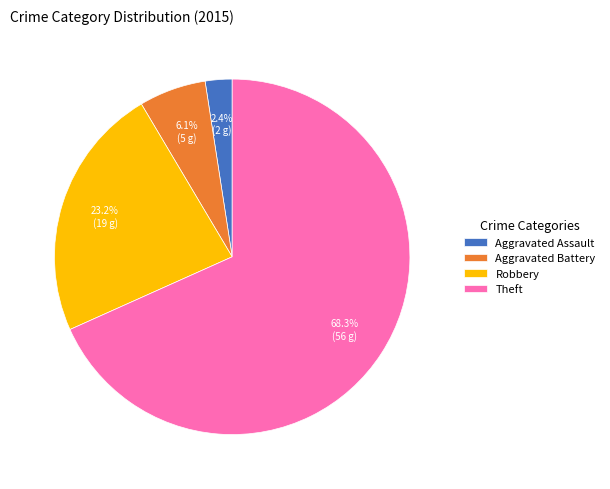

Is there any slice that represents more than half of the pie?

Yes